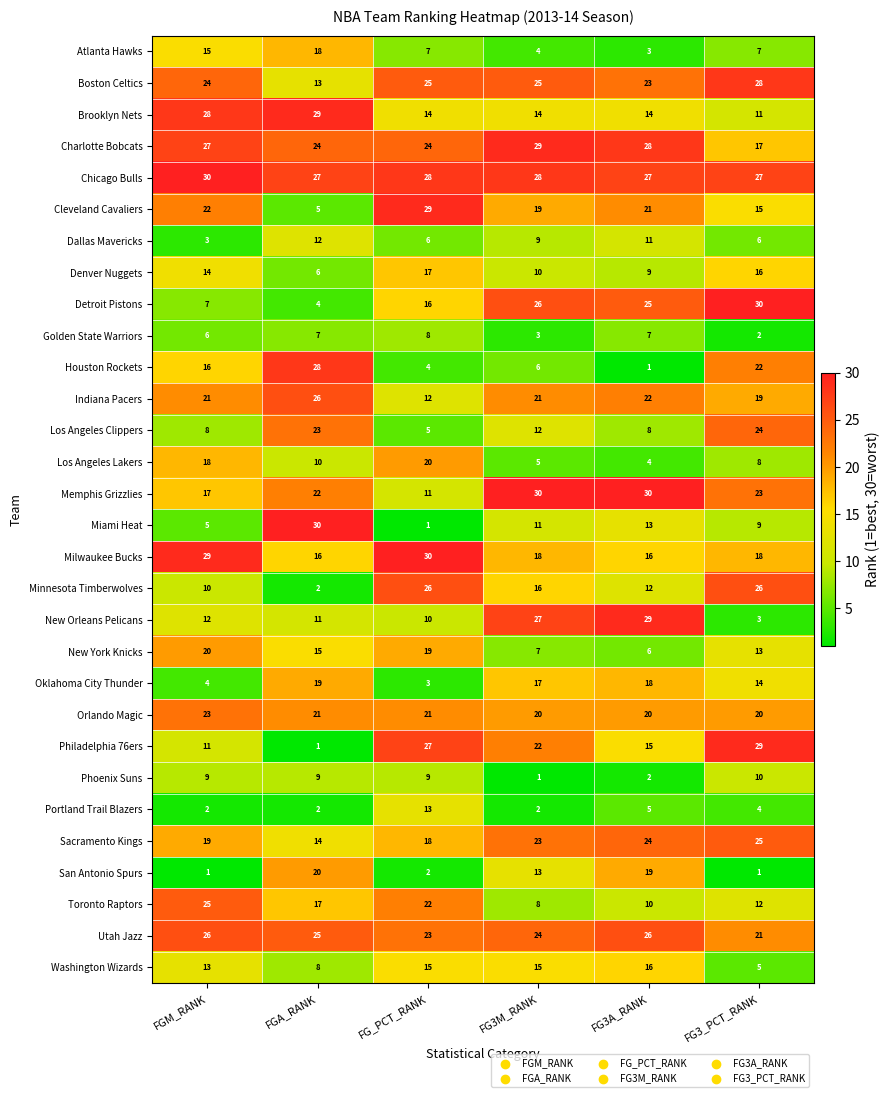

At how many categories does at least one series exceed 12?

6